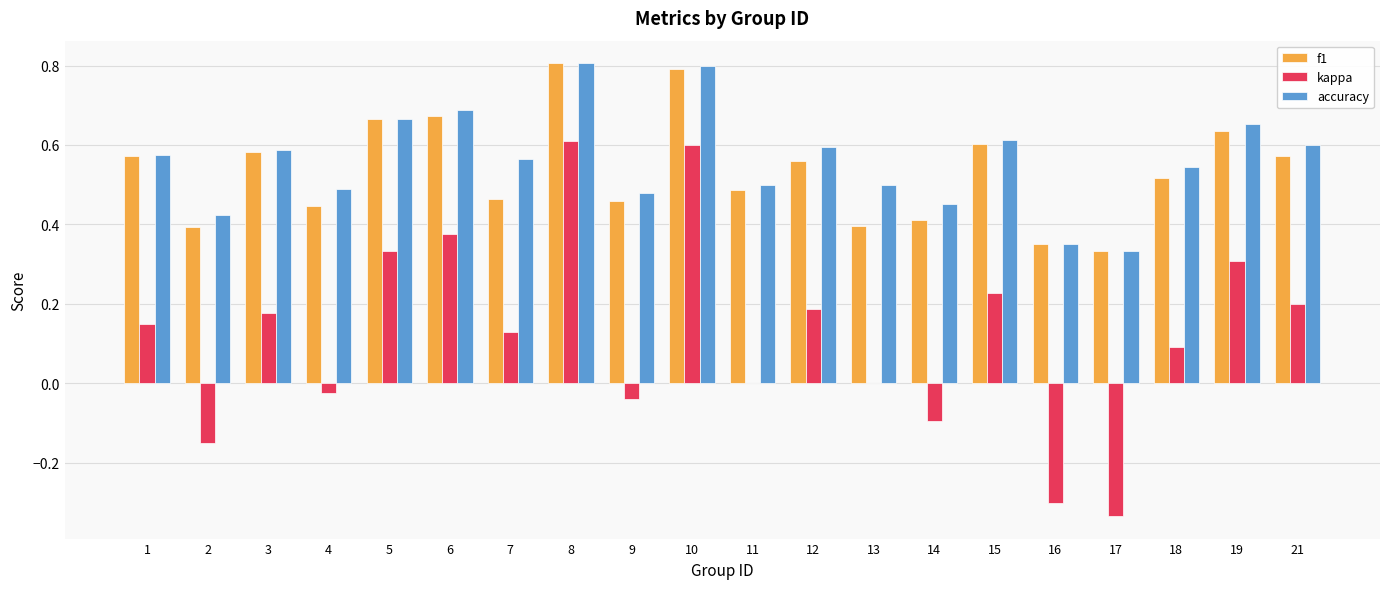

Is it true that f1 equals 0.7 at 5?

True